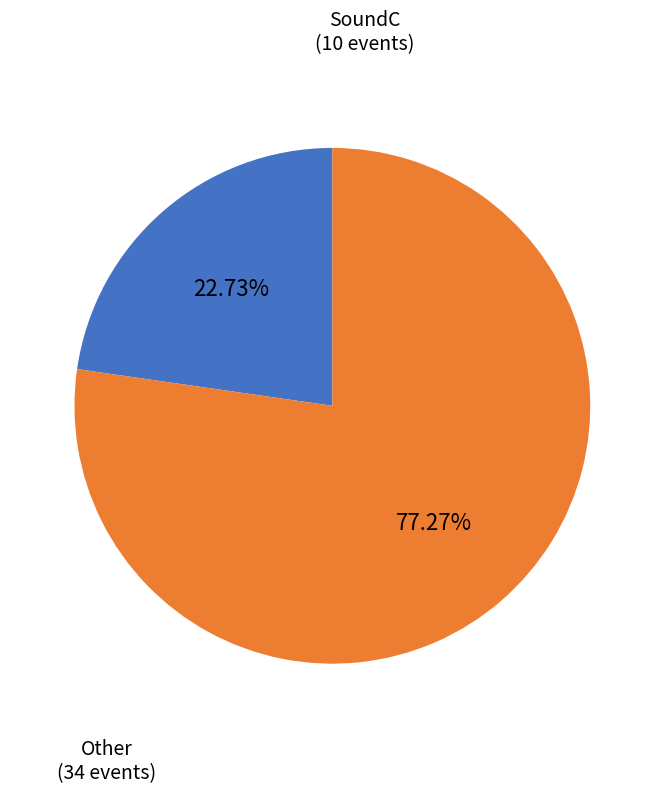

To the nearest percent, what is the average slice percentage?

50%